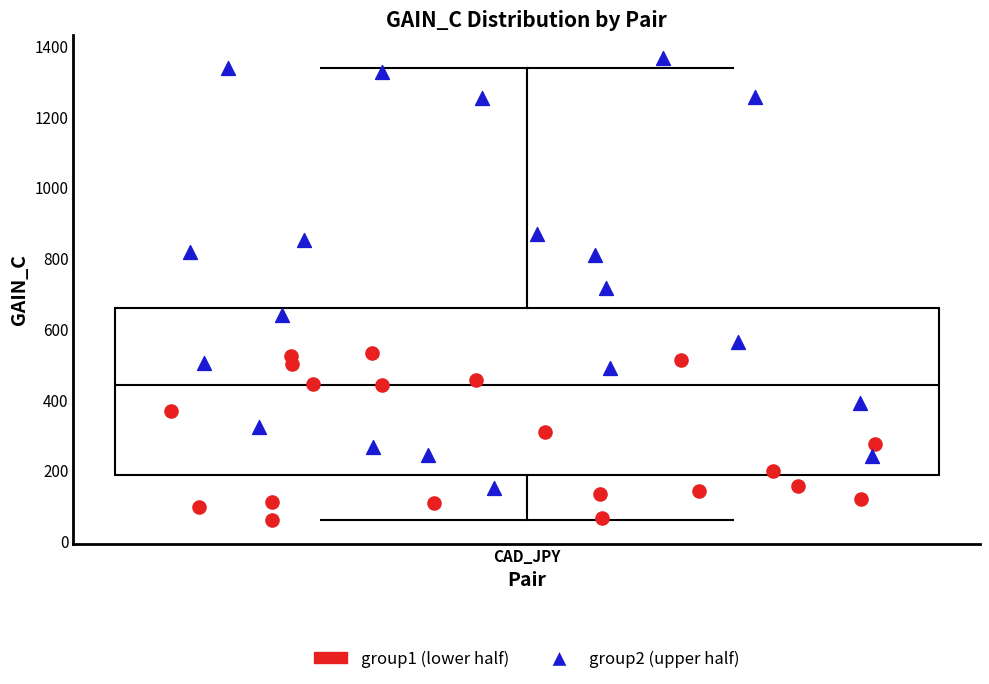

Where is the upper edge of the box for CAD_JPY on the y-axis? The values are not printed on the chart, so give them approximately, as read against the axis.

660